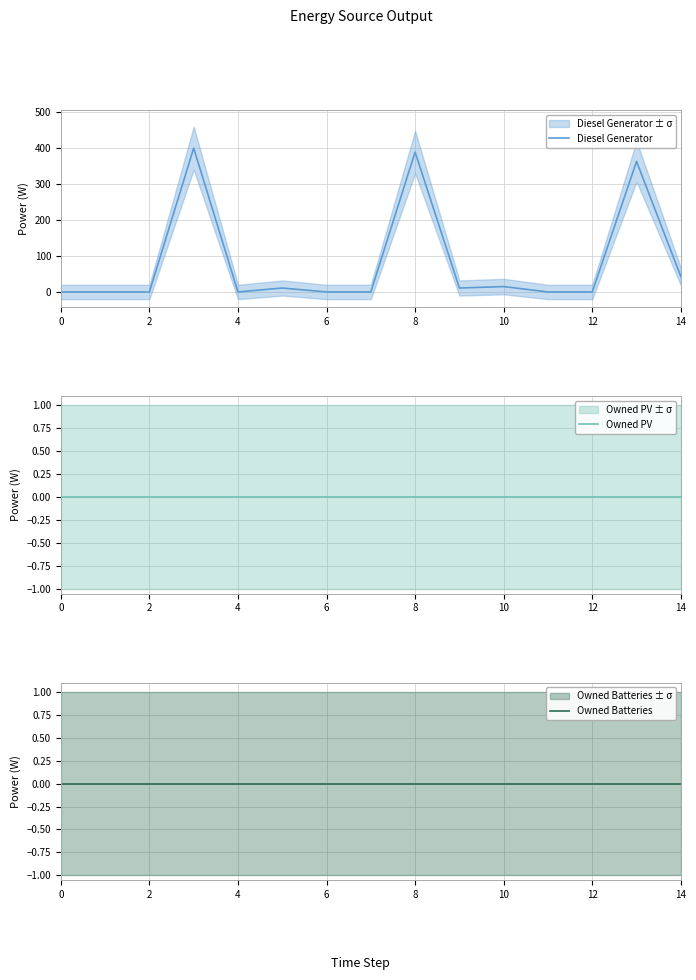

What is the label of the 1st point from the right?

14